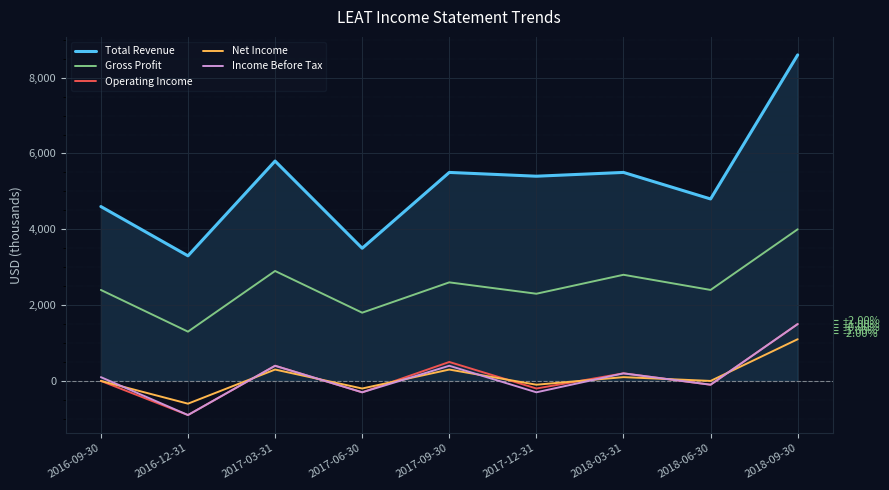

Where is the first local maximum for Operating Income?

2017-03-31